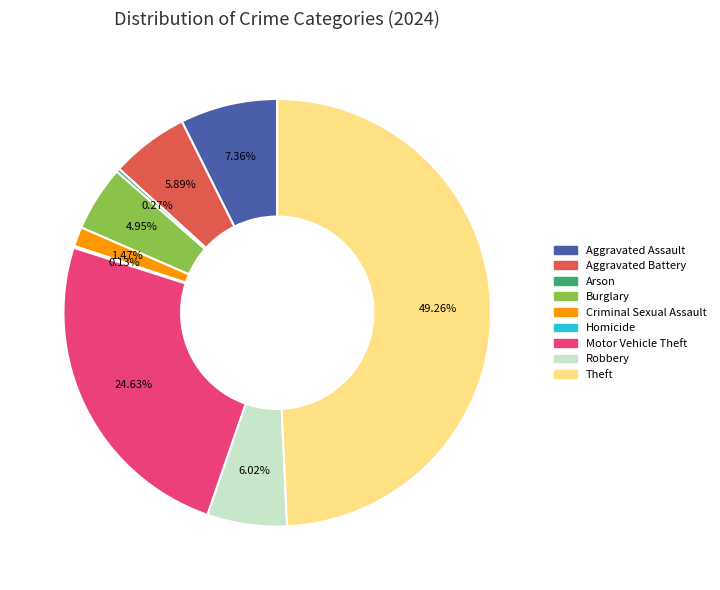

To the nearest percent, what is the difference between the Aggravated Assault and Robbery slice percentages?

1%